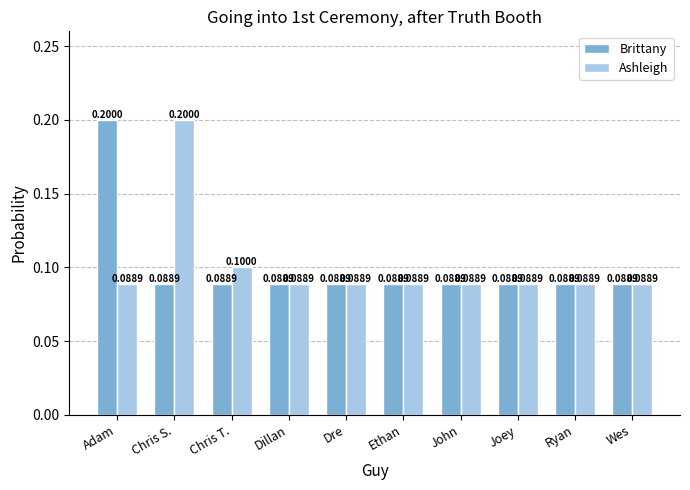

How many categories are shown in the chart?

10